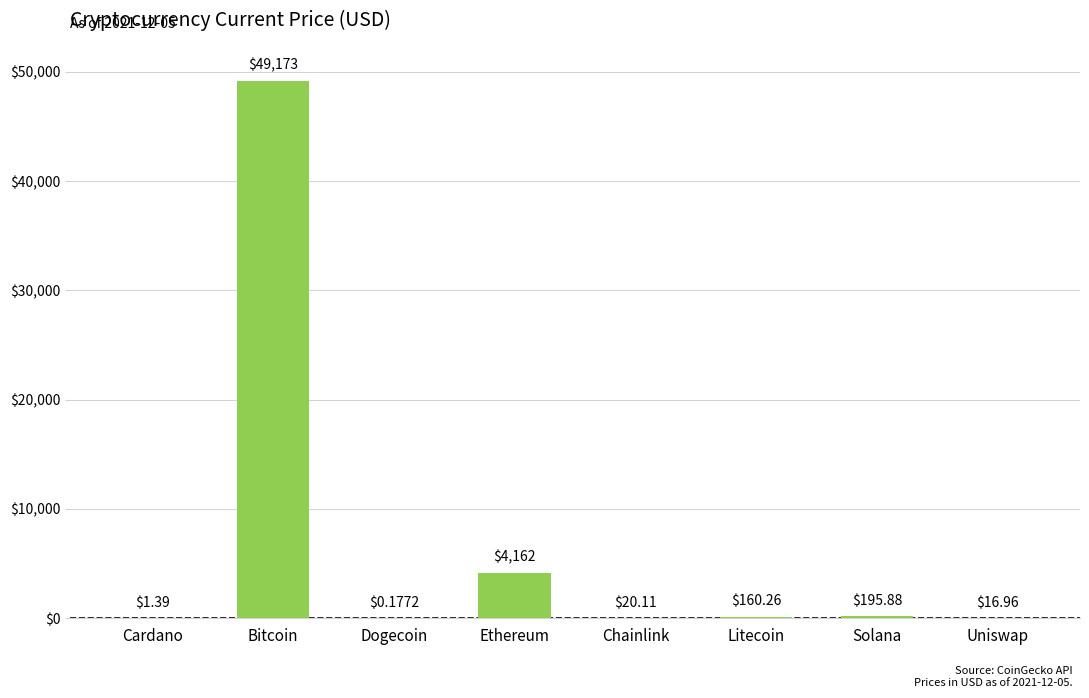

Where is the data nearest to the value 24586?

Ethereum